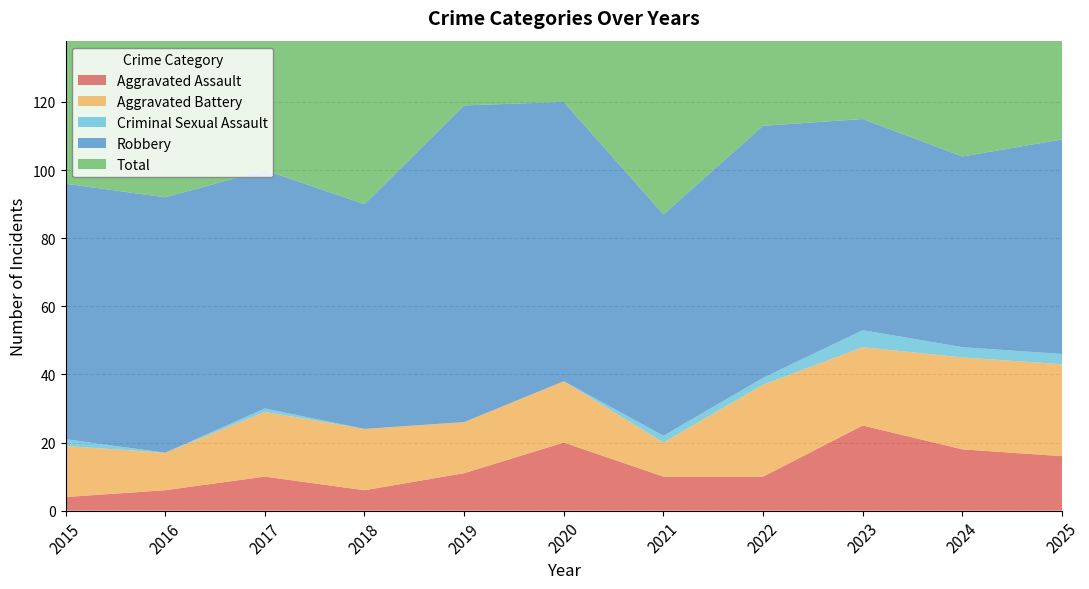

Reading left to right, list all the values displayed in this chart.

Aggravated Assault: 4	6	10	6	11	20	10	10	25	18	16
Aggravated Battery: 15	11	19	18	15	18	10	27	23	27	27
Criminal Sexual Assault: 2	0	1	0	0	0	2	2	5	3	3
Robbery: 75	75	70	66	93	82	65	74	62	56	63
Total: 96	92	100	90	119	120	87	113	115	105	109